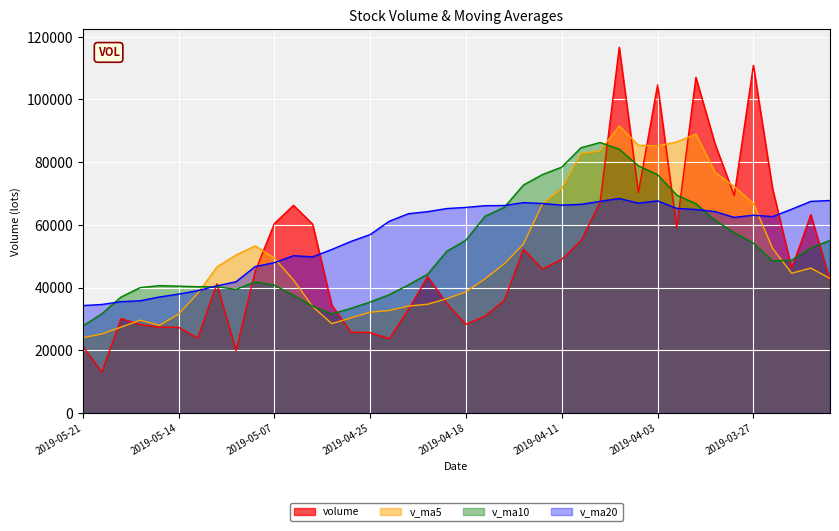

How many data points in v_ma10 are less than 48733?

20